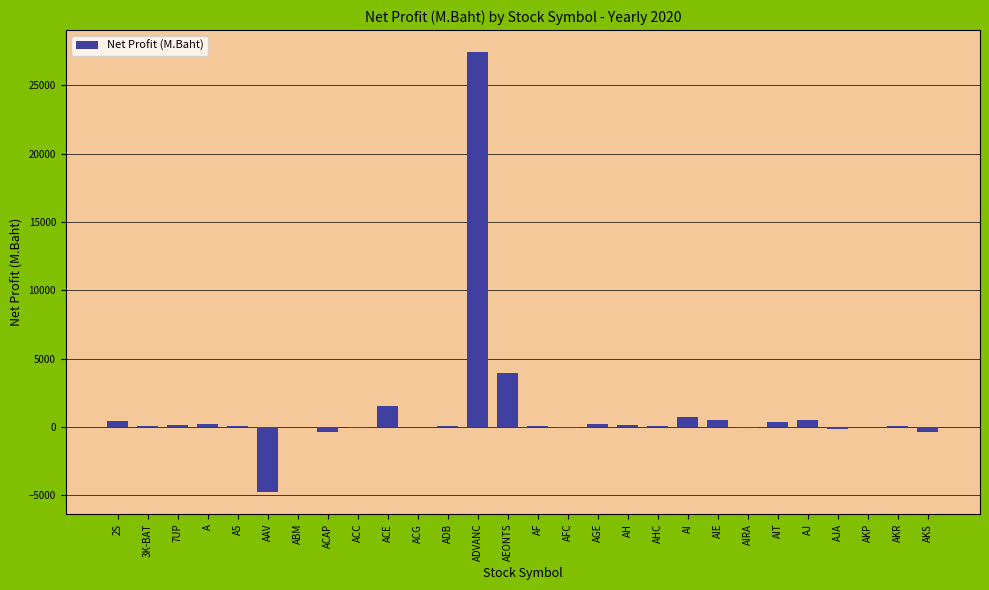

The value at AAV is -4764.1. True or false?

True